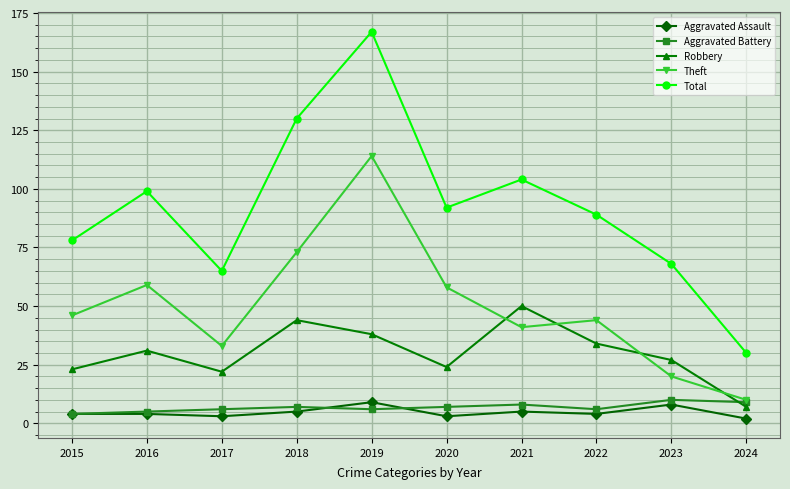

Which series has the largest total across all categories?

Total